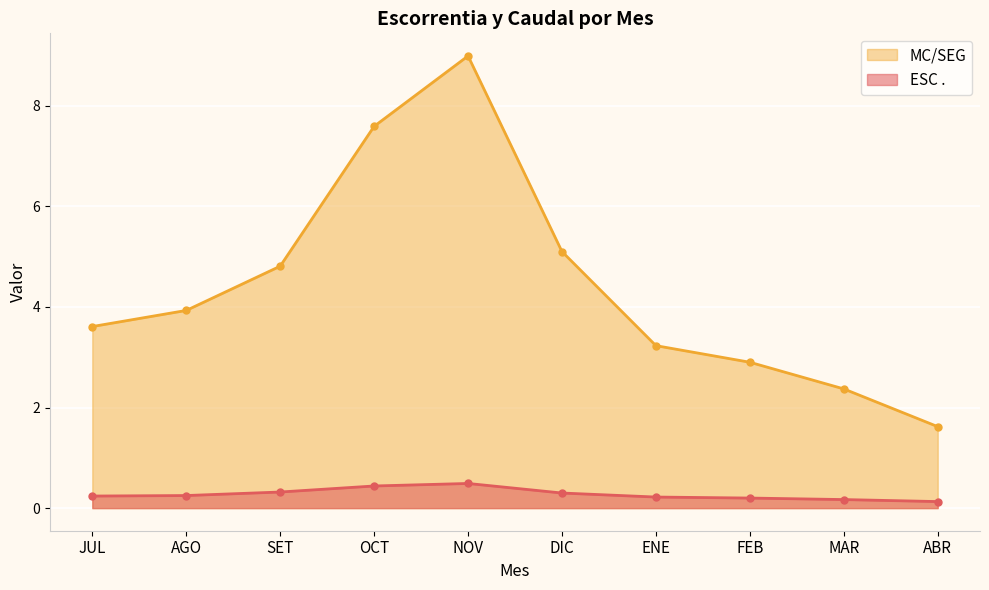

What is the label of the 6th point from the left?

DIC